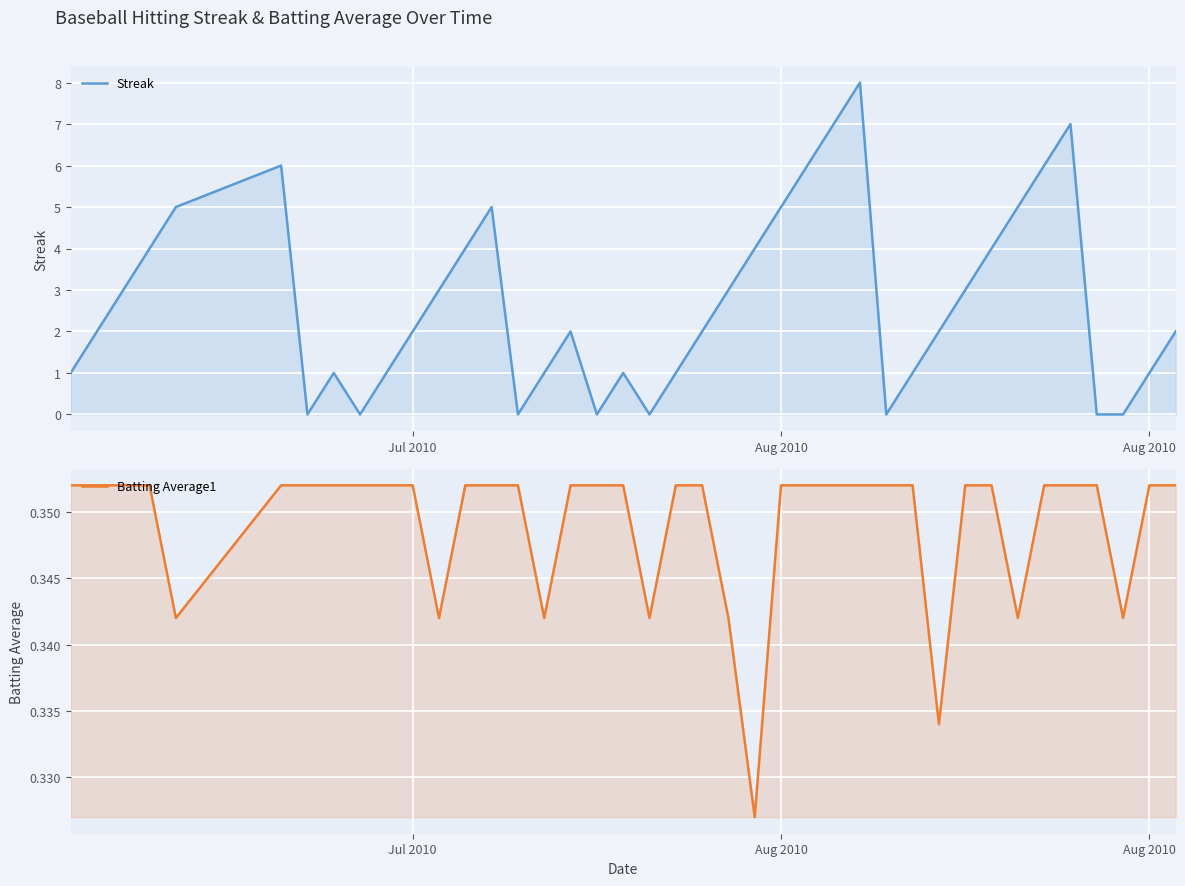

What are all the series names shown in the legend?

Streak, Batting Average1